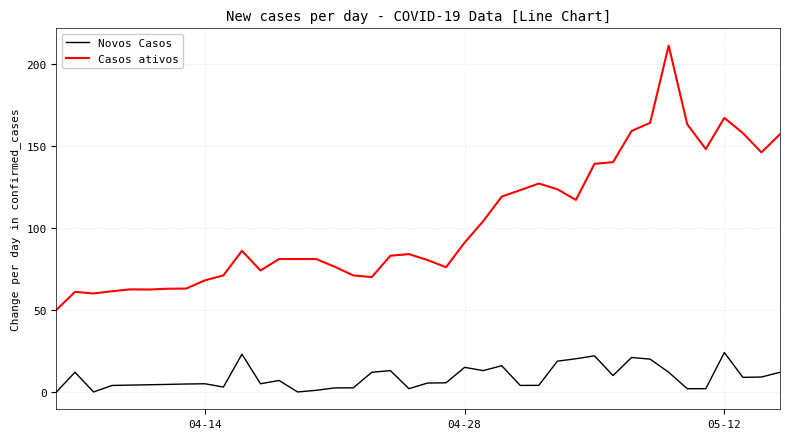

Which series has the largest total across all categories?

Casos ativos